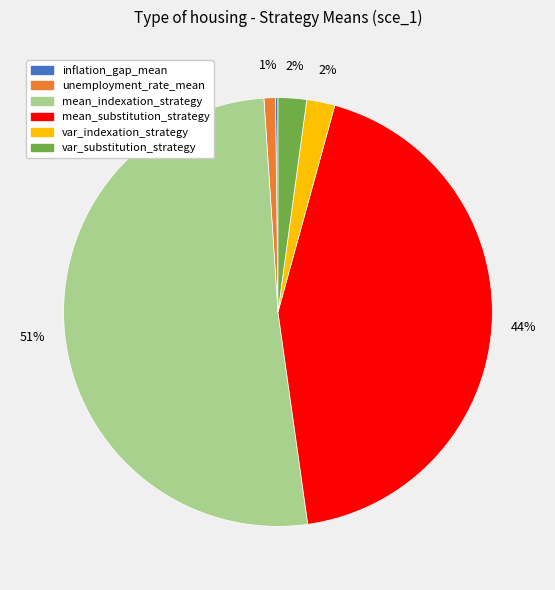

To the nearest percent, what is the average slice percentage?

17%